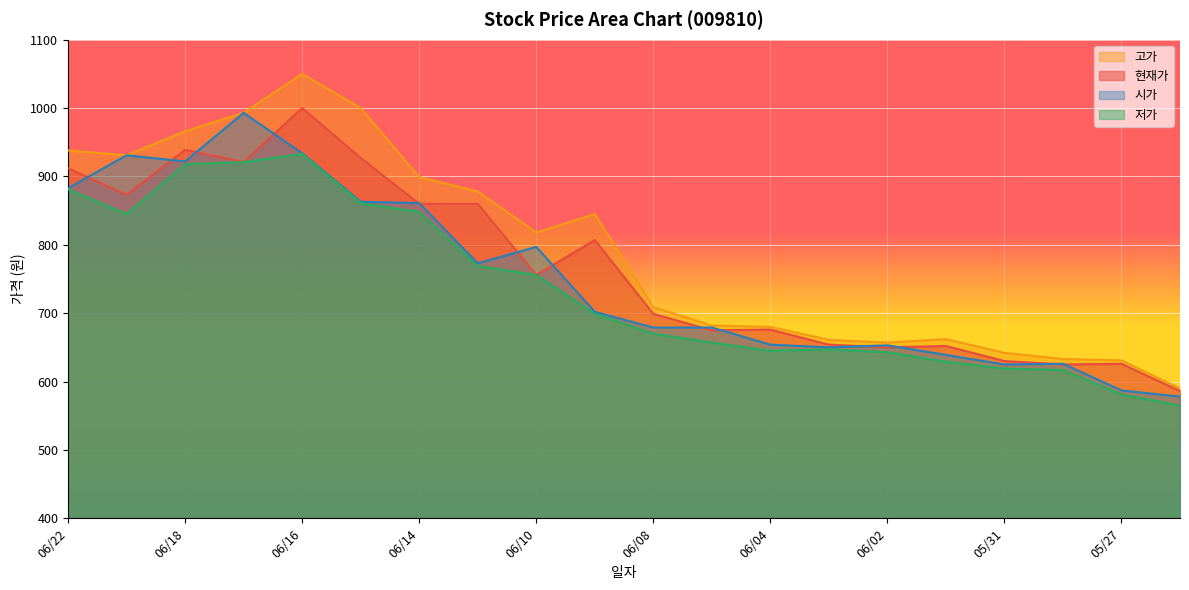

What is the total value across all series at 05/27?

2425